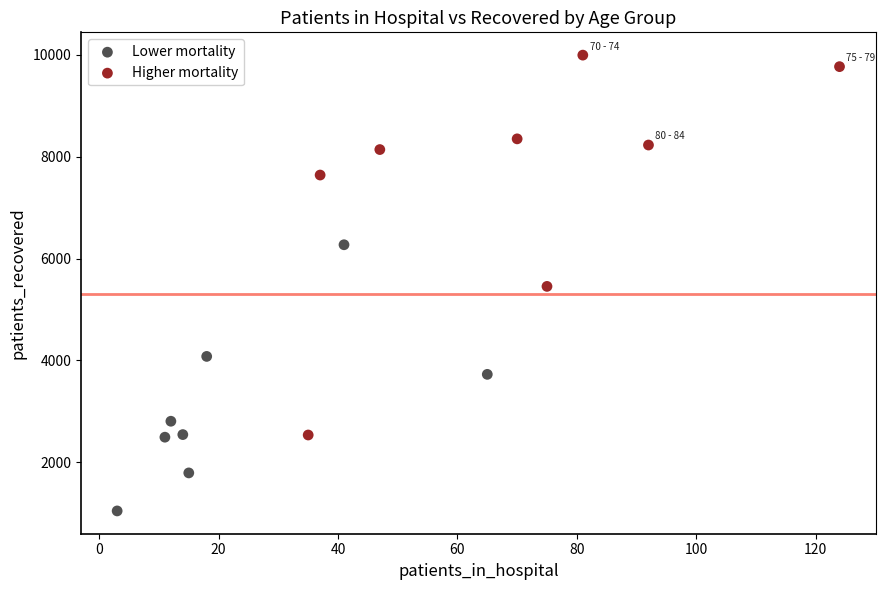

Which series reaches the minimum Y coordinate?

Lower mortality